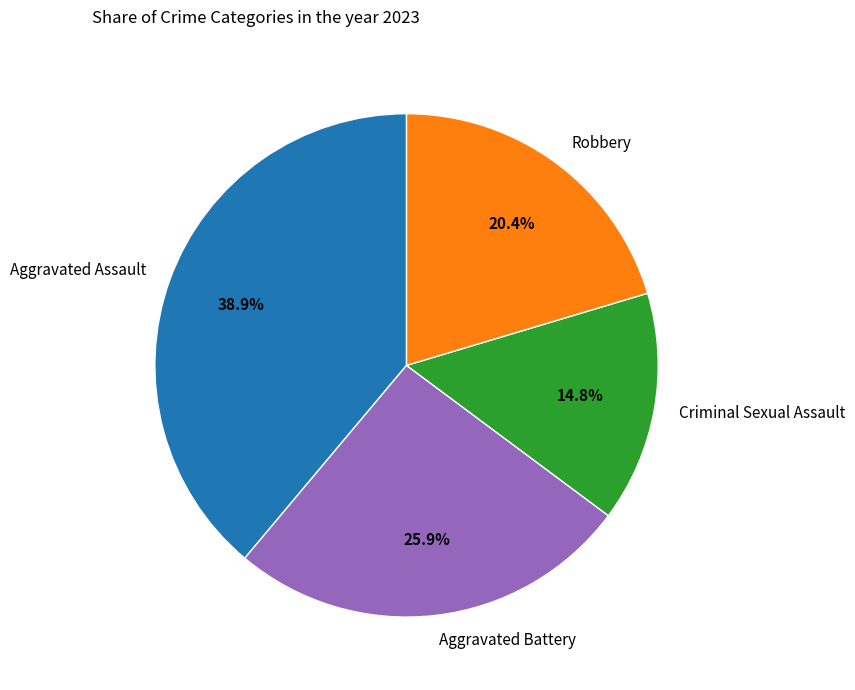

To the nearest percent, what is the combined percentage of Aggravated Battery and Aggravated Assault?

65%